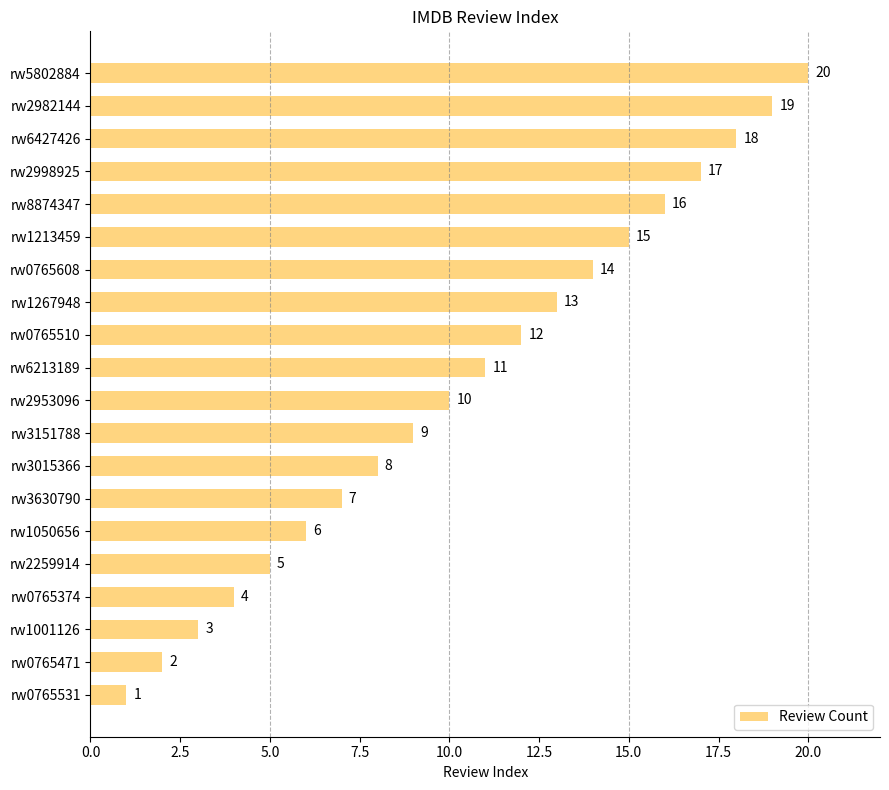

The chart shows a value of 17 at rw2998925. True or false?

True